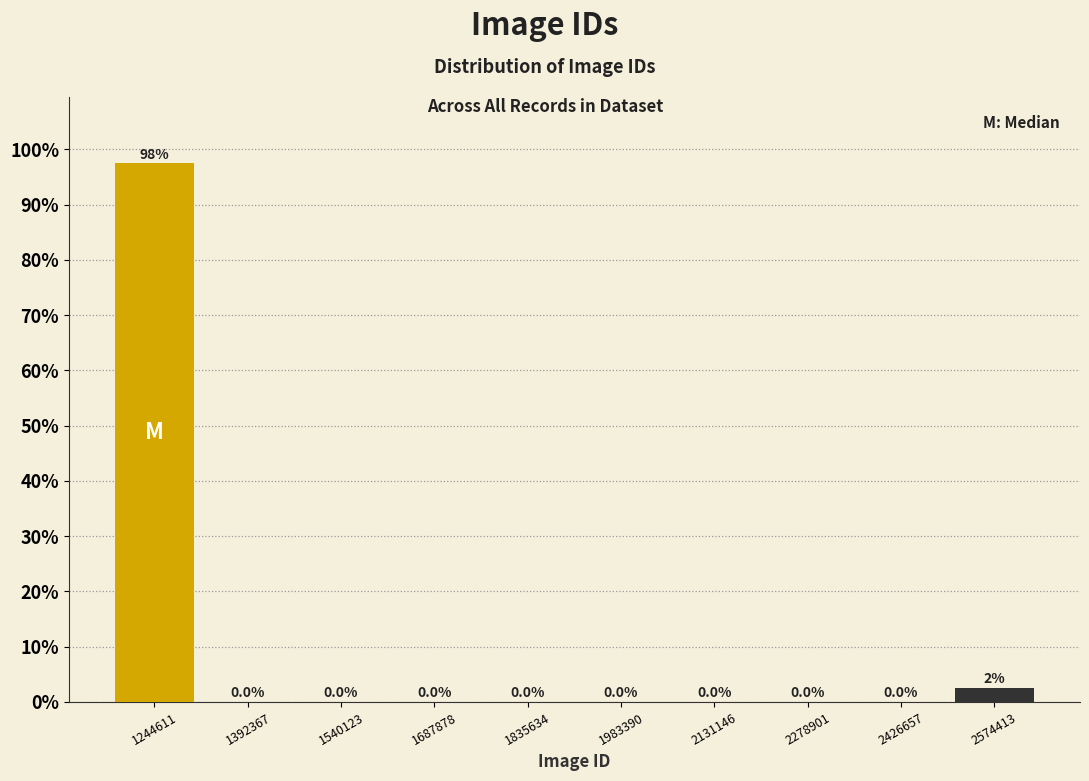

Which range on the x-axis has the tallest bar?

1180000 to 1320000